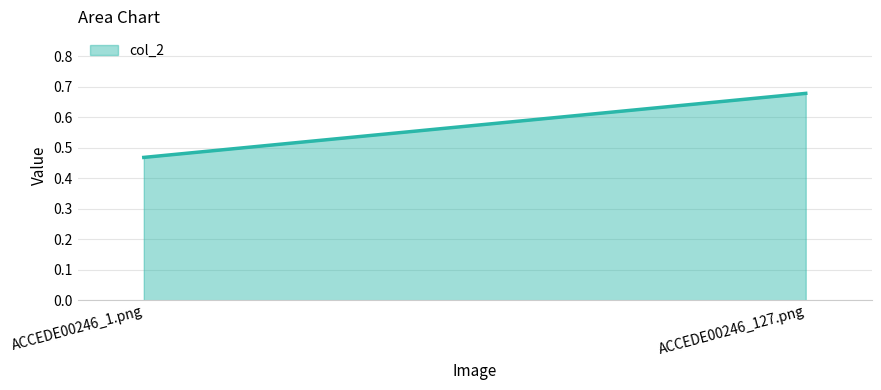

Reading right to left, extract all data points from this chart.

0.7	0.5